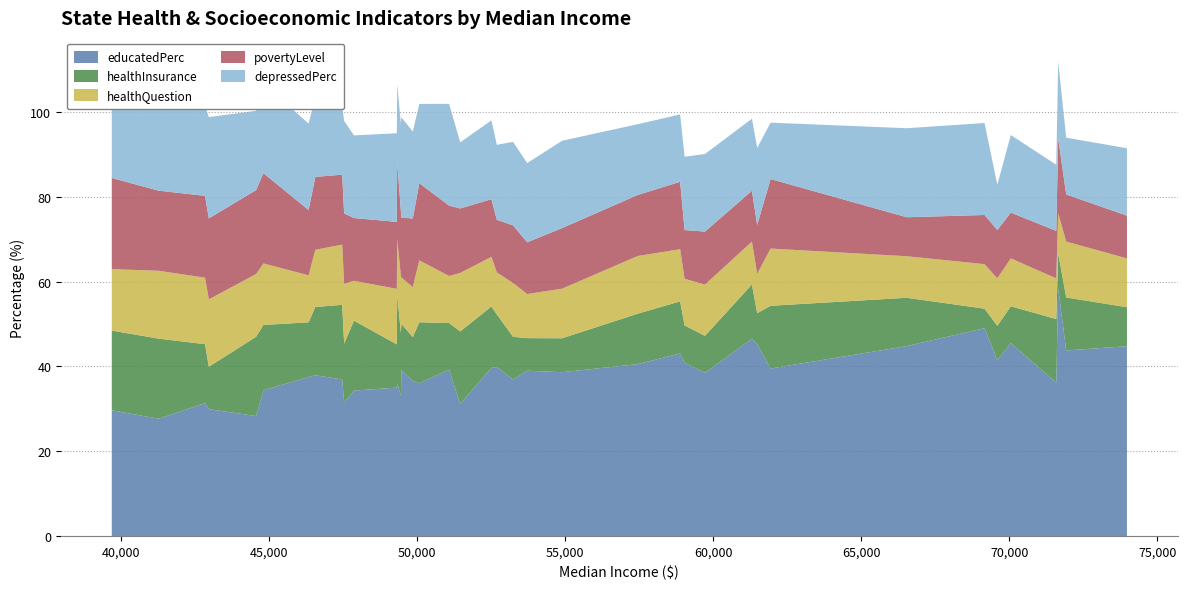

Reading left to right, transcribe all the data shown in this chart.

educatedPerc: 29.7	27.7	31.4	29.9	28.3	34.4	37.5	37.9	37.0	31.5	34.3	35.0	36.1	33.1	39.1	36.6	36.0	39.2	31.2	39.7	39.9	36.9	39.0	38.7	40.6	43.1	40.9	38.5	46.6	45.3	39.5	44.8	49.0	41.5	45.5	36.2	58.4	43.8	44.8
healthInsurance: 18.8	18.9	13.9	10.0	18.7	15.4	12.9	16.1	17.6	13.9	16.5	10.2	20.9	14.8	11.0	10.3	14.4	11.0	17.1	14.5	12.4	10.1	7.7	8.0	11.9	12.3	8.8	8.7	12.8	7.3	14.8	11.4	4.6	8.1	8.7	15.0	8.3	12.5	9.2
healthQuestion: 14.5	16.0	15.7	15.9	14.8	14.5	11.1	13.5	14.2	14.1	9.4	13.1	13.1	13.4	10.9	11.8	14.6	11.1	13.8	11.7	9.9	12.7	10.4	11.7	13.6	12.3	11.0	12.1	10.1	9.3	13.5	9.8	10.5	11.2	11.3	9.6	9.4	13.2	11.5
povertyLevel: 21.5	18.9	19.3	19.1	19.8	21.3	15.4	17.2	16.5	16.6	14.8	15.8	18.3	15.2	14.1	16.2	18.2	16.6	15.2	13.6	12.4	13.6	12.2	14.3	14.4	15.9	11.5	12.5	12.0	11.5	16.4	9.2	11.6	11.4	10.8	11.2	17.7	11.1	10.1
depressedPerc: 19.9	21.5	21.3	23.9	18.7	21.1	20.4	19.0	16.2	21.8	19.5	20.9	18.3	20.7	23.7	20.5	18.7	24.0	15.6	18.6	17.7	19.7	18.7	20.6	16.7	15.9	17.3	18.3	17.0	18.2	13.3	21.0	21.7	10.7	18.3	15.6	18.1	13.4	15.9